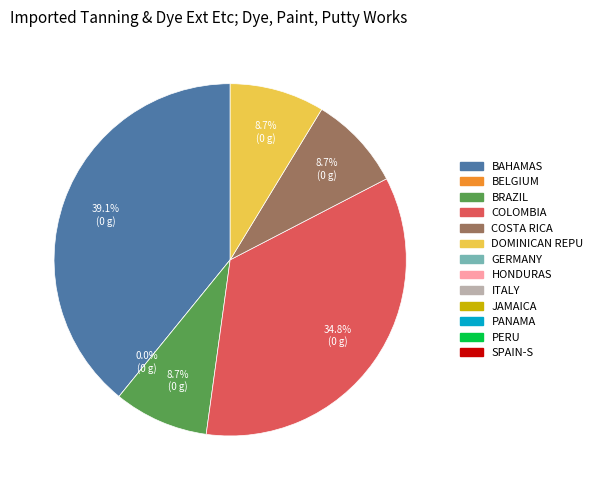

Is there any slice that represents more than half of the pie?

No